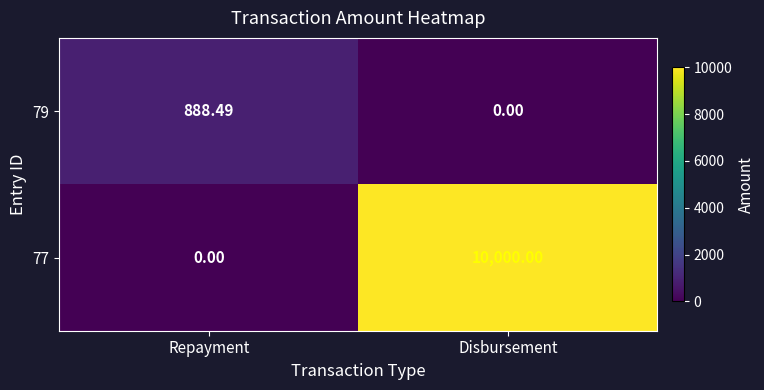

Which label corresponds to the largest value in the chart?

Disbursement